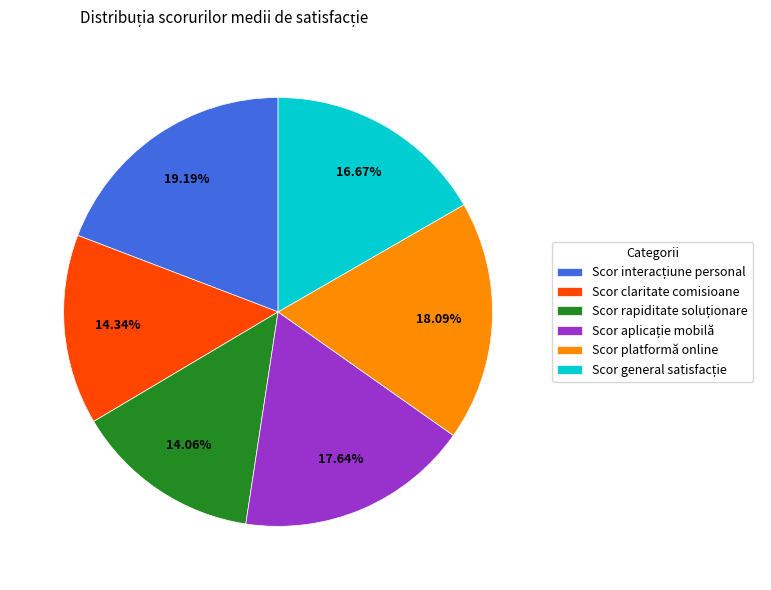

Does any single category account for the majority?

No